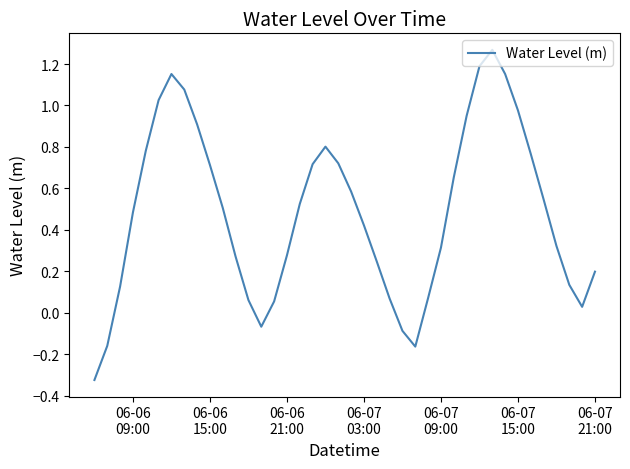

What is the difference between the maximum and minimum values?

1.6